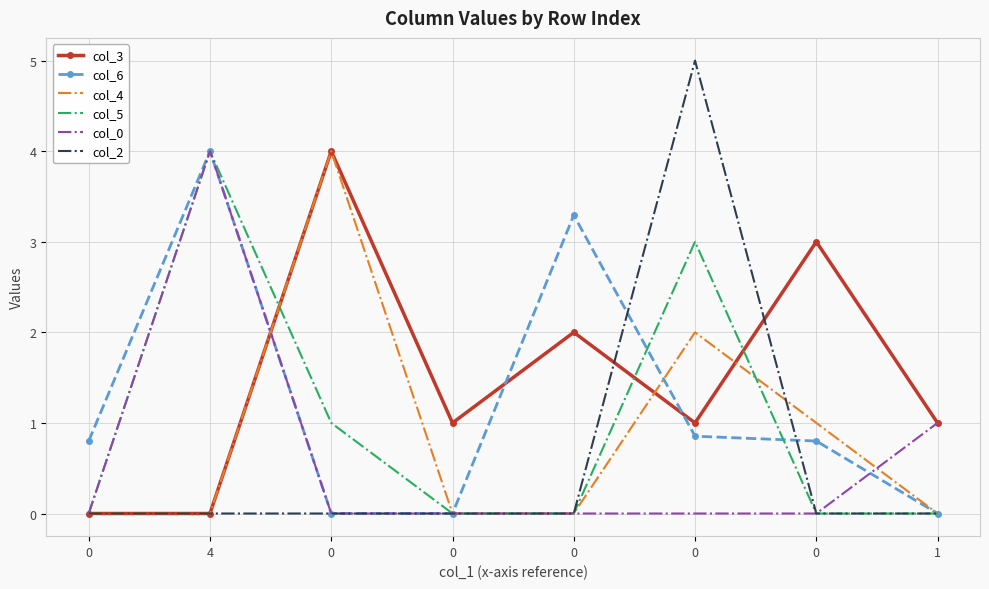

How many times do col_3 and col_2 cross each other?

2